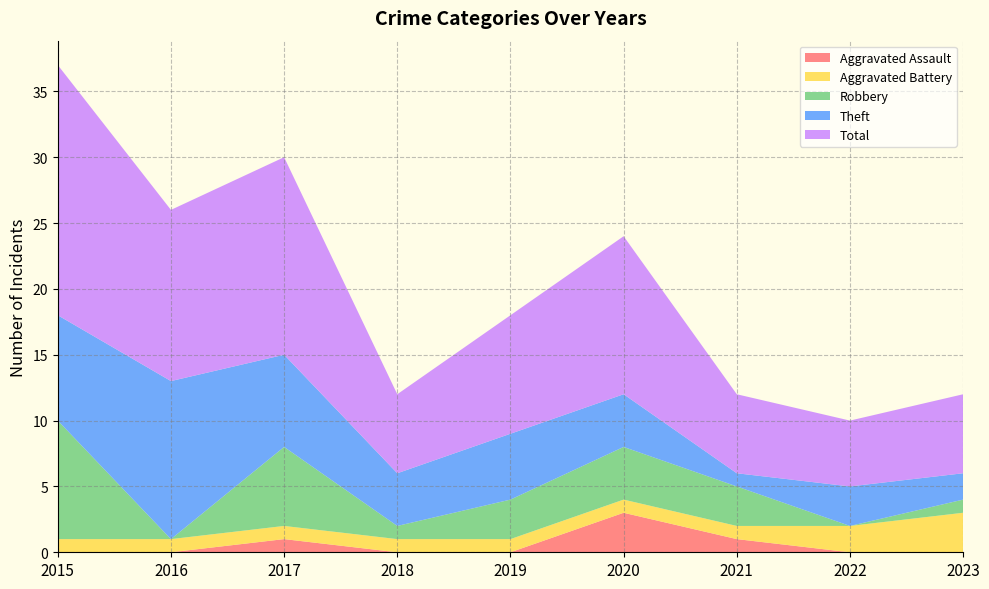

Reading left to right, extract all data points from this chart.

Aggravated Assault: 2015=0	2016=0	2017=1	2018=0	2019=0	2020=3	2021=1	2022=0	2023=0
Aggravated Battery: 2015=1	2016=1	2017=1	2018=1	2019=1	2020=1	2021=1	2022=2	2023=3
Robbery: 2015=9	2016=0	2017=6	2018=1	2019=3	2020=4	2021=3	2022=0	2023=1
Theft: 2015=8	2016=12	2017=7	2018=4	2019=5	2020=4	2021=1	2022=3	2023=2
Total: 2015=19	2016=13	2017=15	2018=6	2019=9	2020=12	2021=6	2022=5	2023=6